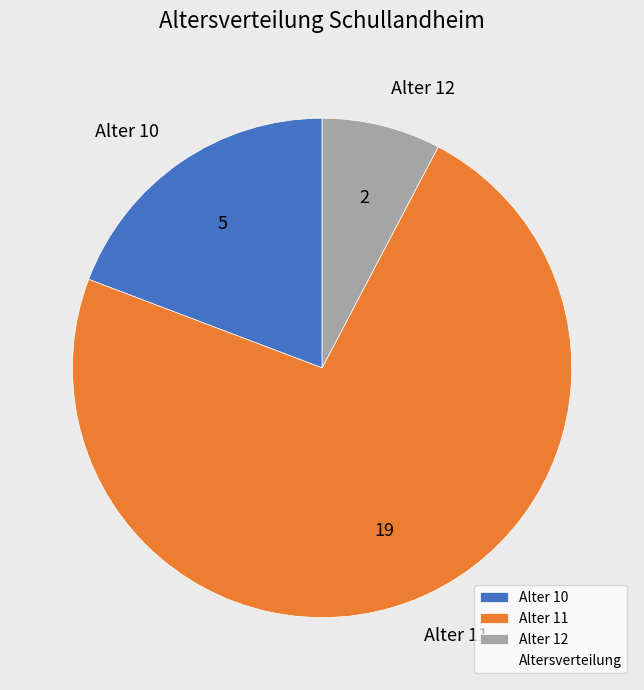

Is the sum of Alter 12 and Alter 10 greater than half?

No